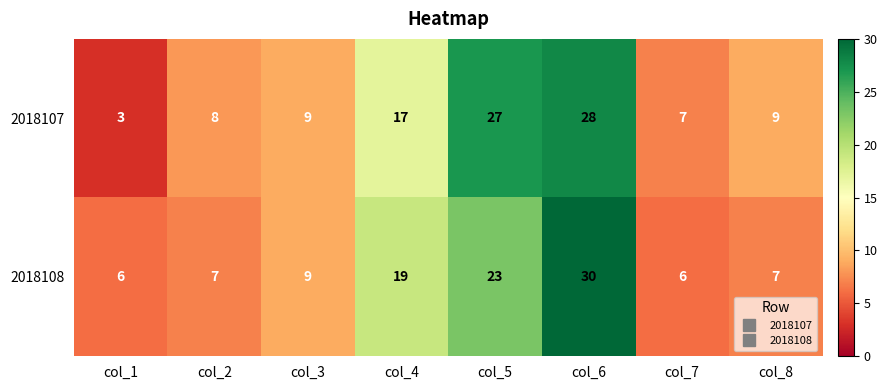

List the series in order of their peak value, lowest first.

2018107, 2018108